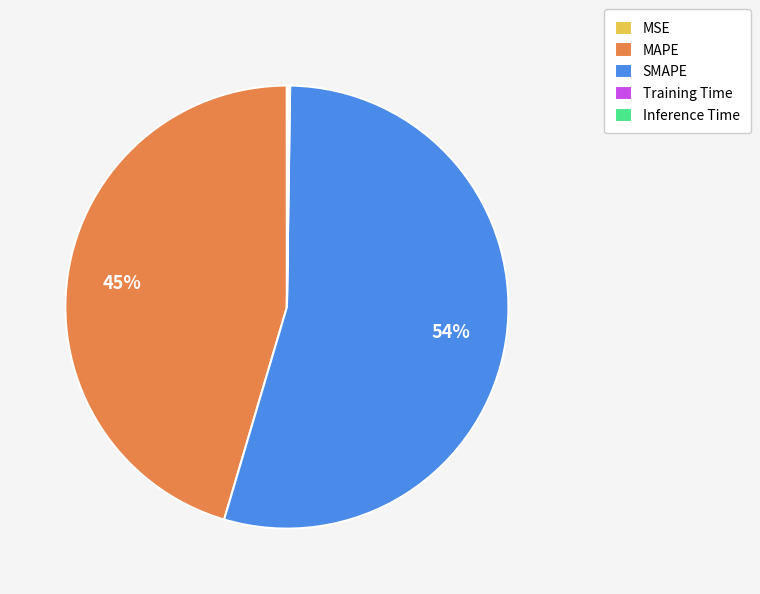

What is the largest slice in the pie chart?

SMAPE